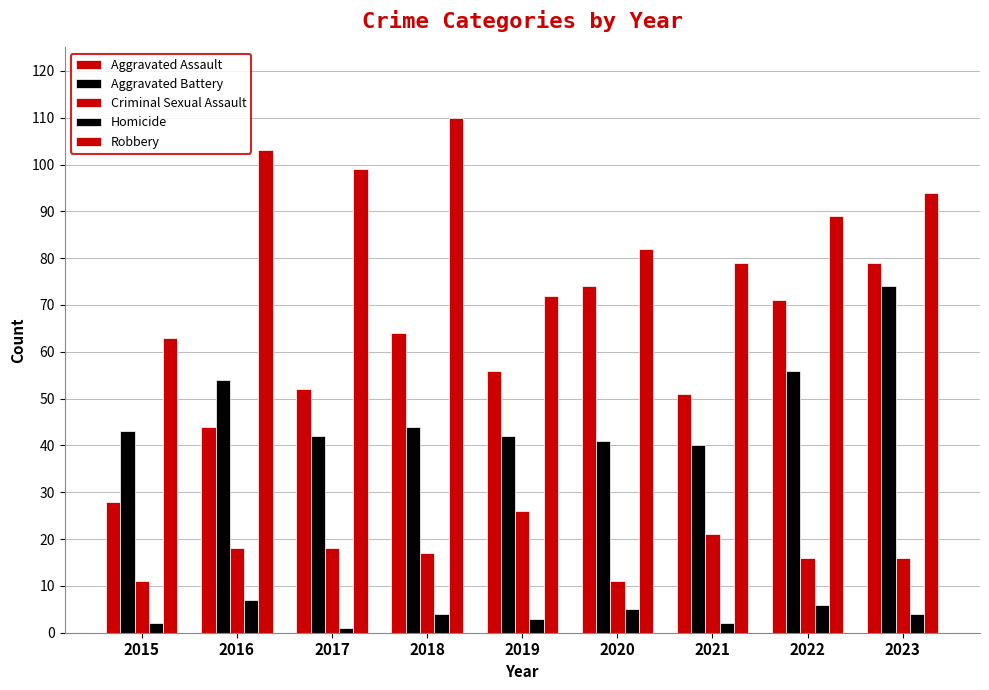

What is the average value of the Aggravated Battery series?

48